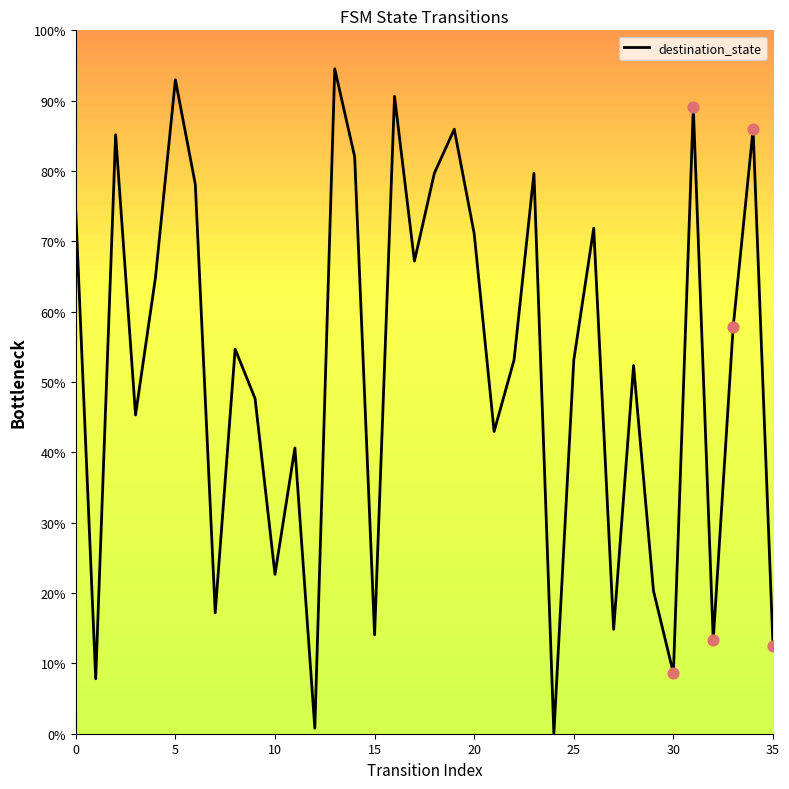

What is the greatest value displayed?

94.5